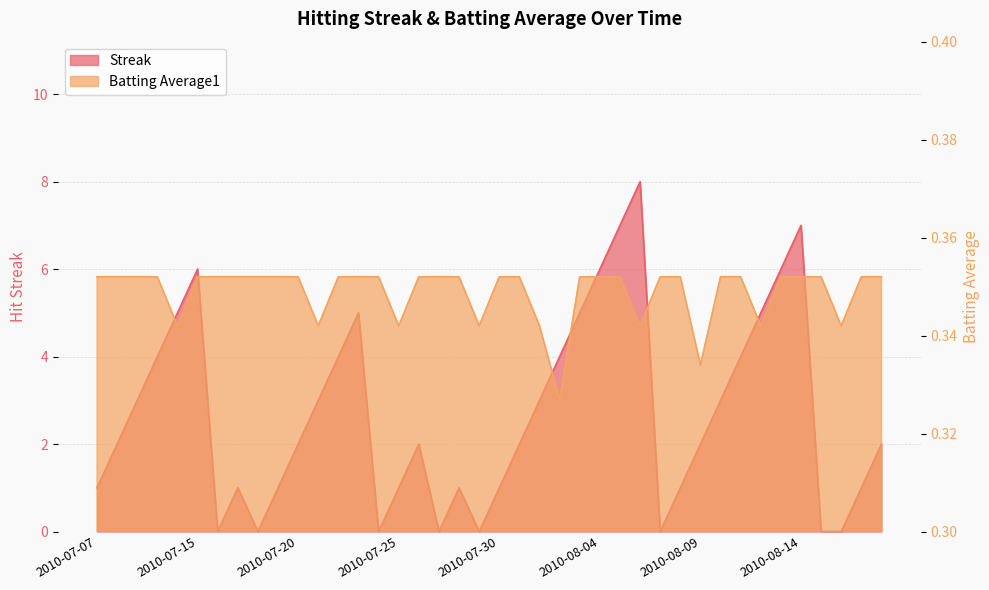

What is the spread (max minus min) of values at 2010-07-07?

0.6